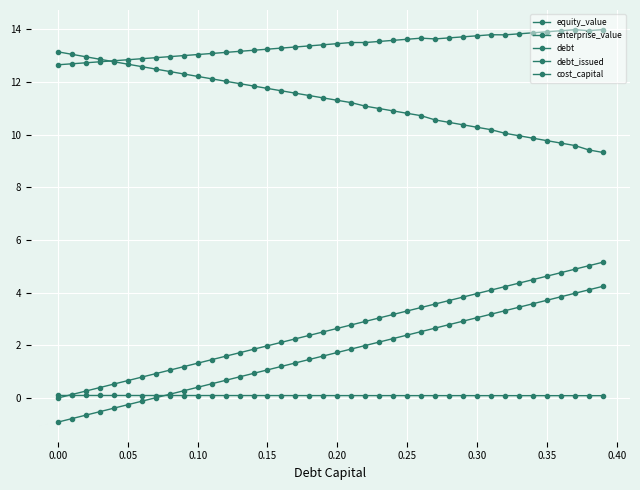

Where does the debt_issued series first go above 1?

0.15